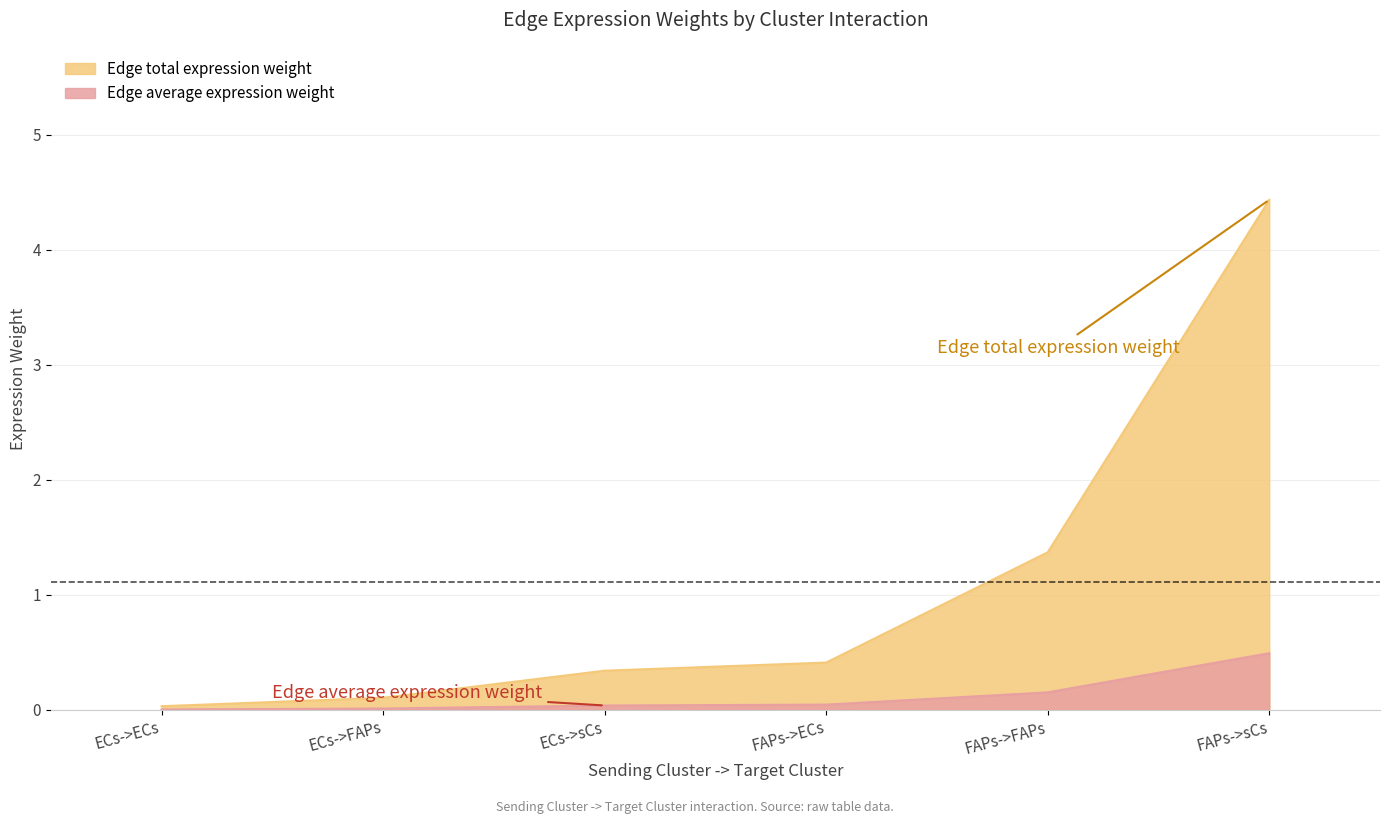

Which category has the highest value in the Edge average expression weight series?

FAPs->sCs